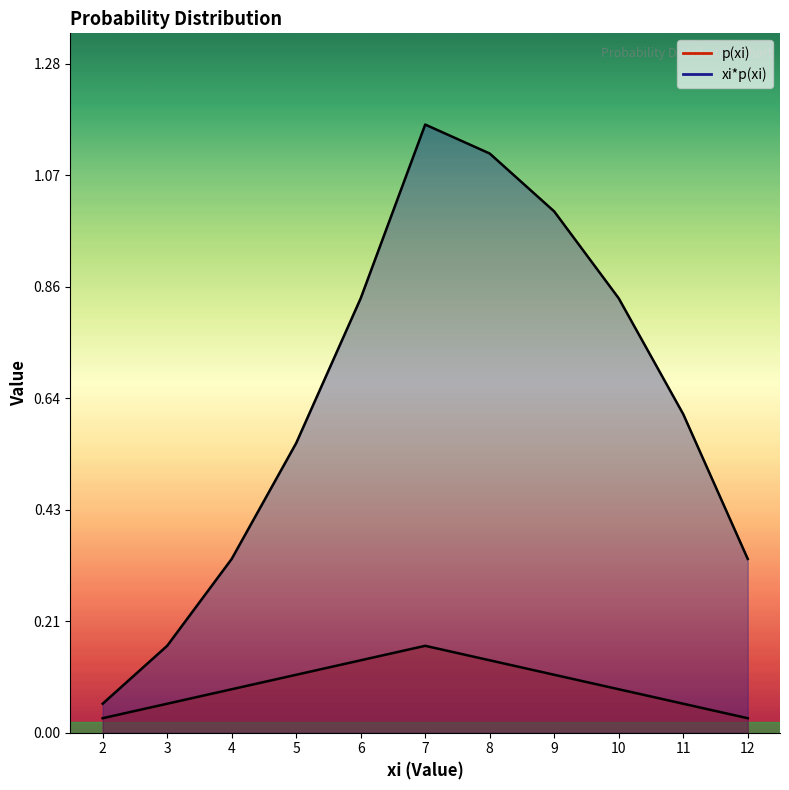

Which category has the highest value in the xi*p(xi) series?

7